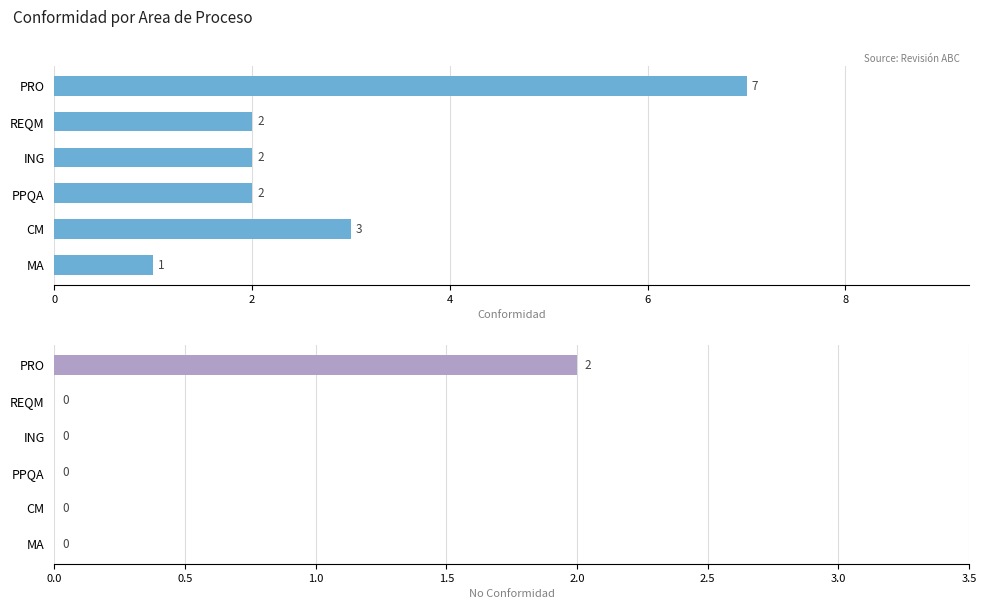

Is it true that No Conformidad equals -1 at PPQA?

False